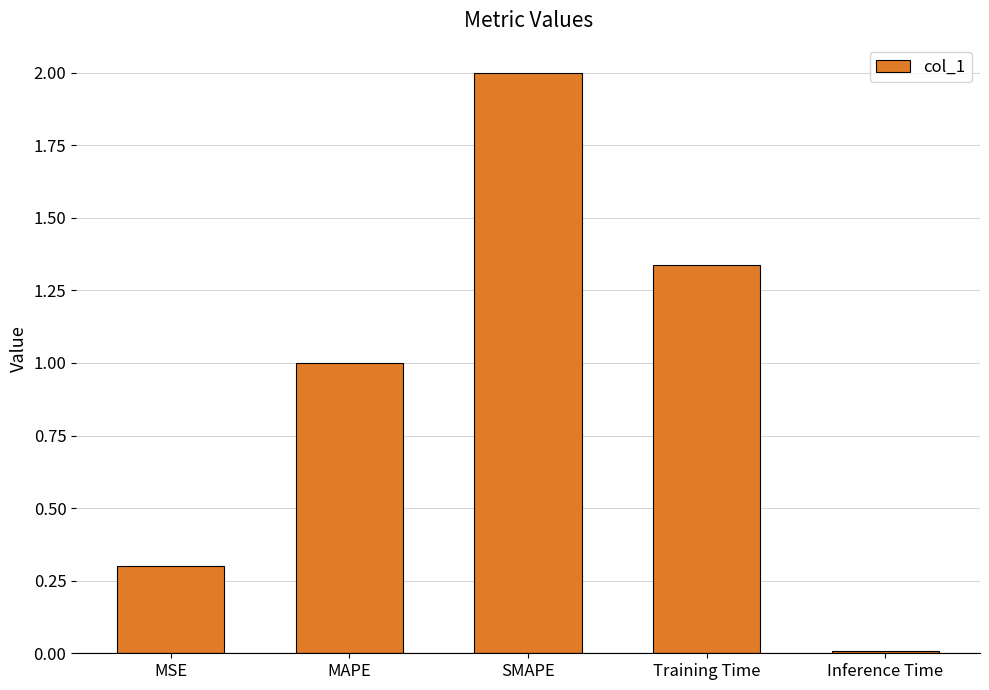

List the labels in order of value, largest first.

SMAPE, Training Time, MAPE, MSE, Inference Time